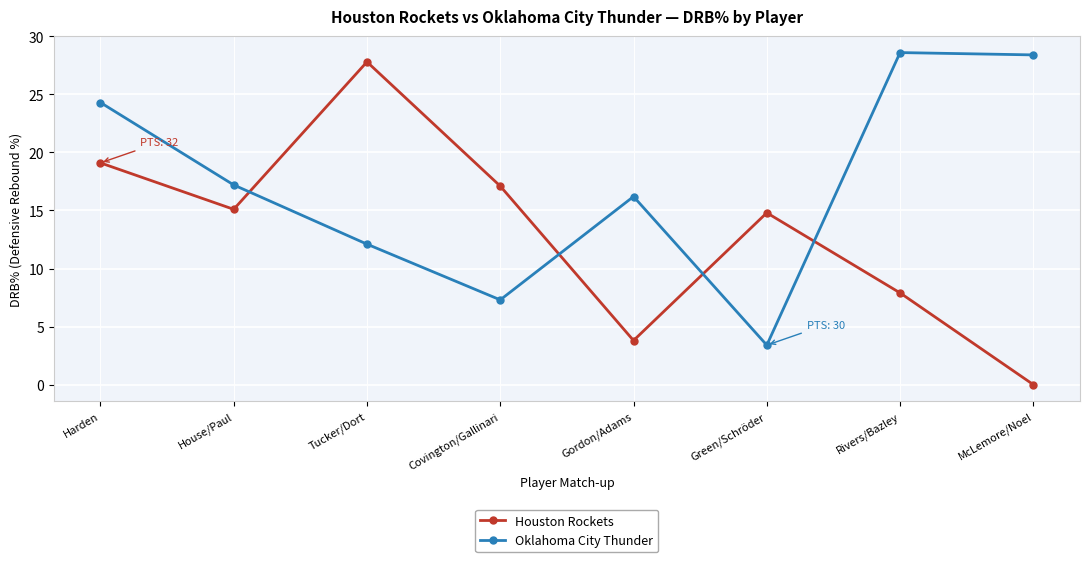

Which series ends up on top after the final intersection of Houston Rockets and Oklahoma City Thunder?

Oklahoma City Thunder